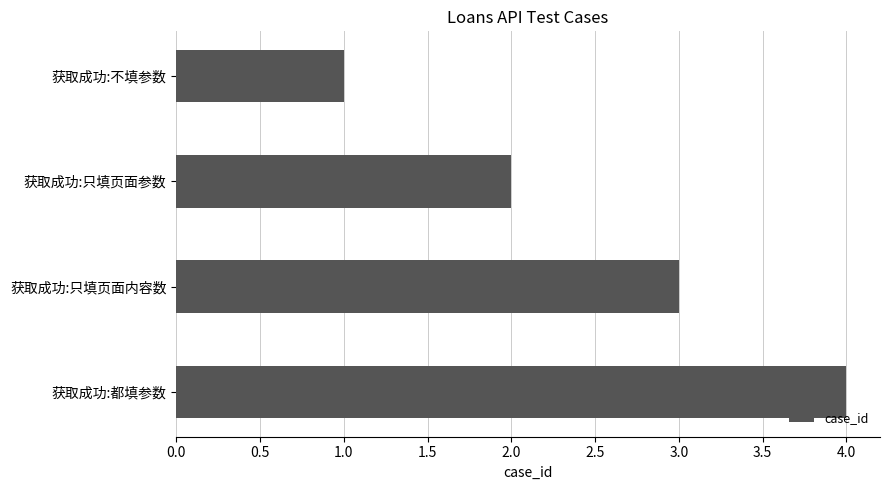

List the labels in order of value, smallest first.

获取成功:不填参数, 获取成功:只填页面参数, 获取成功:只填页面内容数, 获取成功:都填参数